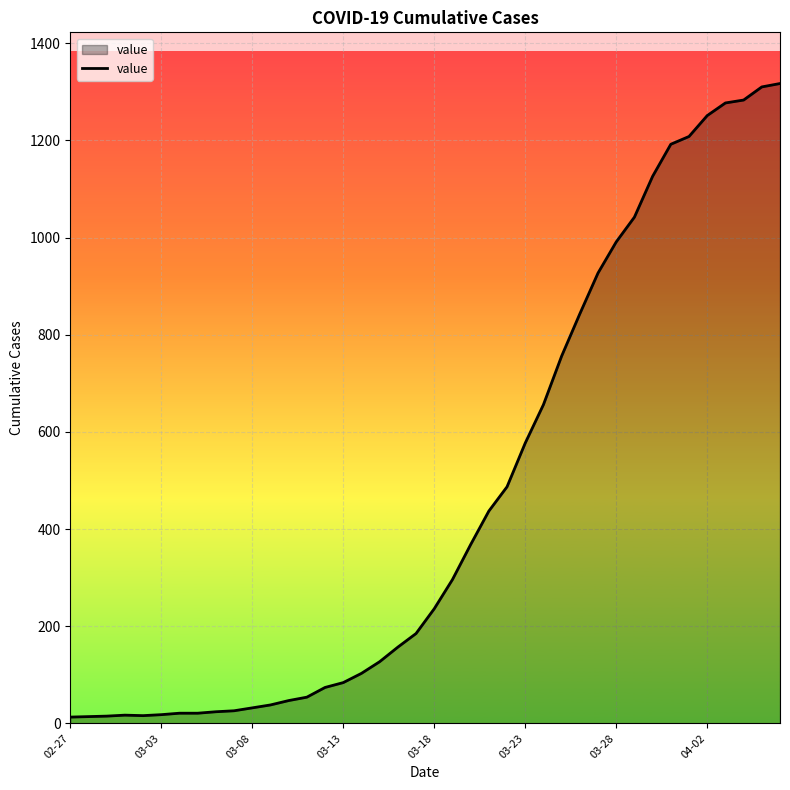

What is the greatest value displayed?

1317